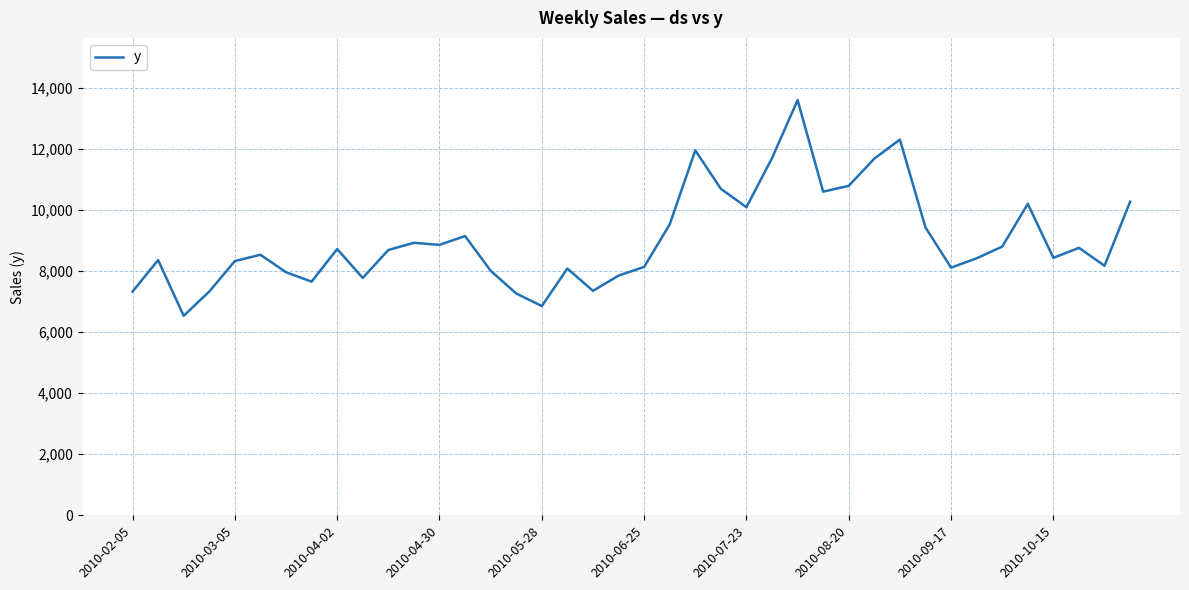

What is the difference between the maximum and minimum values?

7064.7